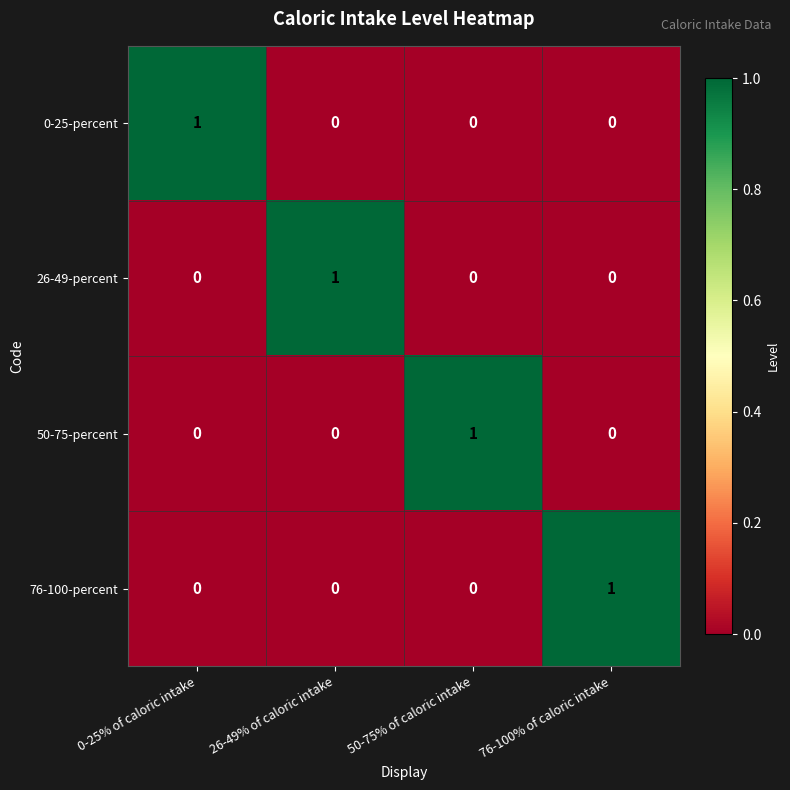

Reading left to right, list all the values displayed in this chart.

0-25-percent: 1	0	0	0
26-49-percent: 0	1	0	0
50-75-percent: 0	0	1	0
76-100-percent: 0	0	0	1